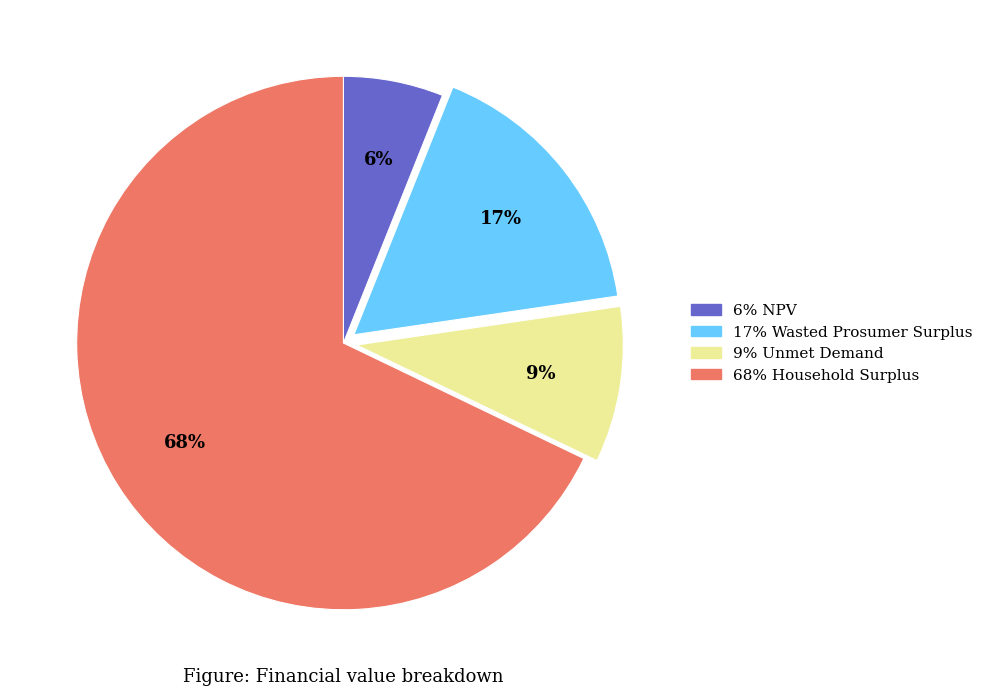

To the nearest percent, what is the difference between the largest and smallest slice percentages?

62%